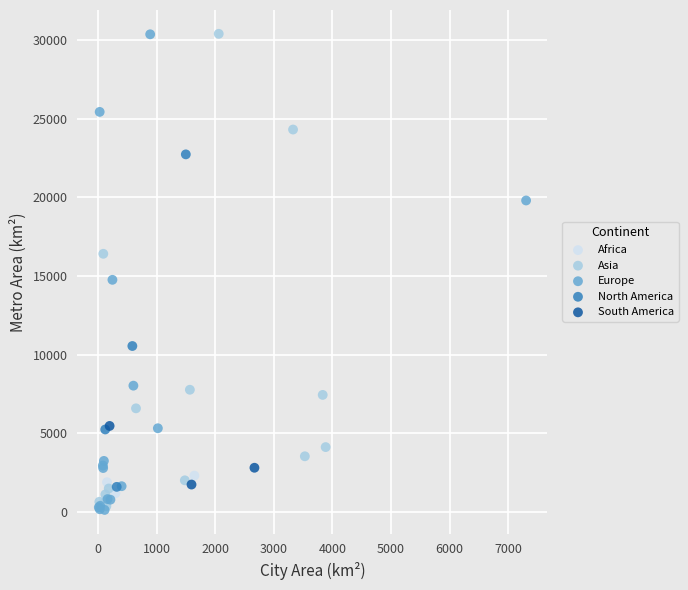

Which series has the widest spread of Y values?

Europe